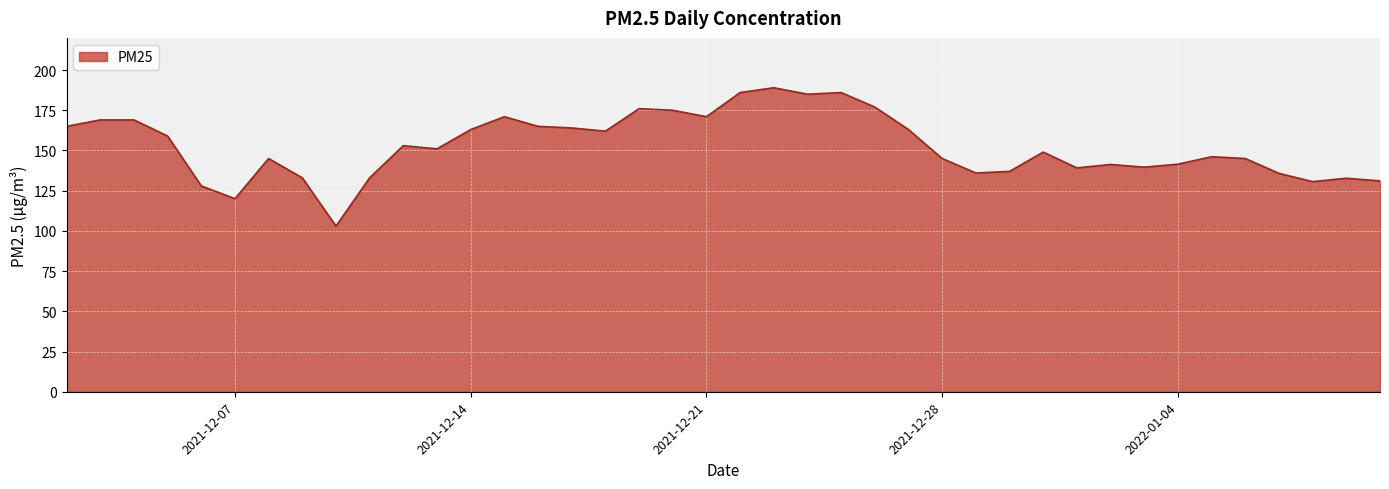

What is the difference between the maximum and minimum values?

86.0